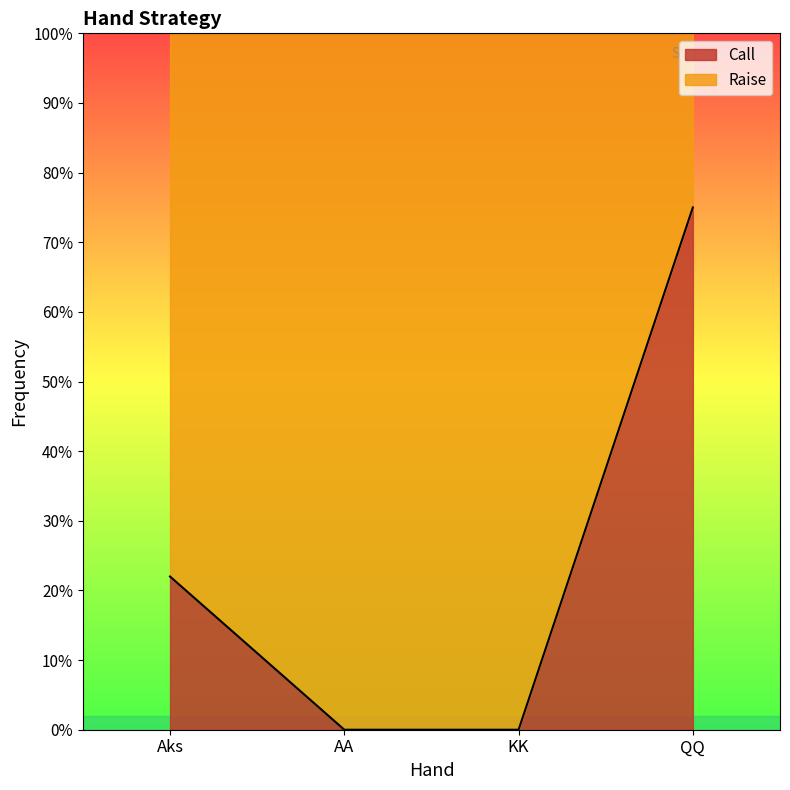

True or false: the data shows -0.4 at KK.

False